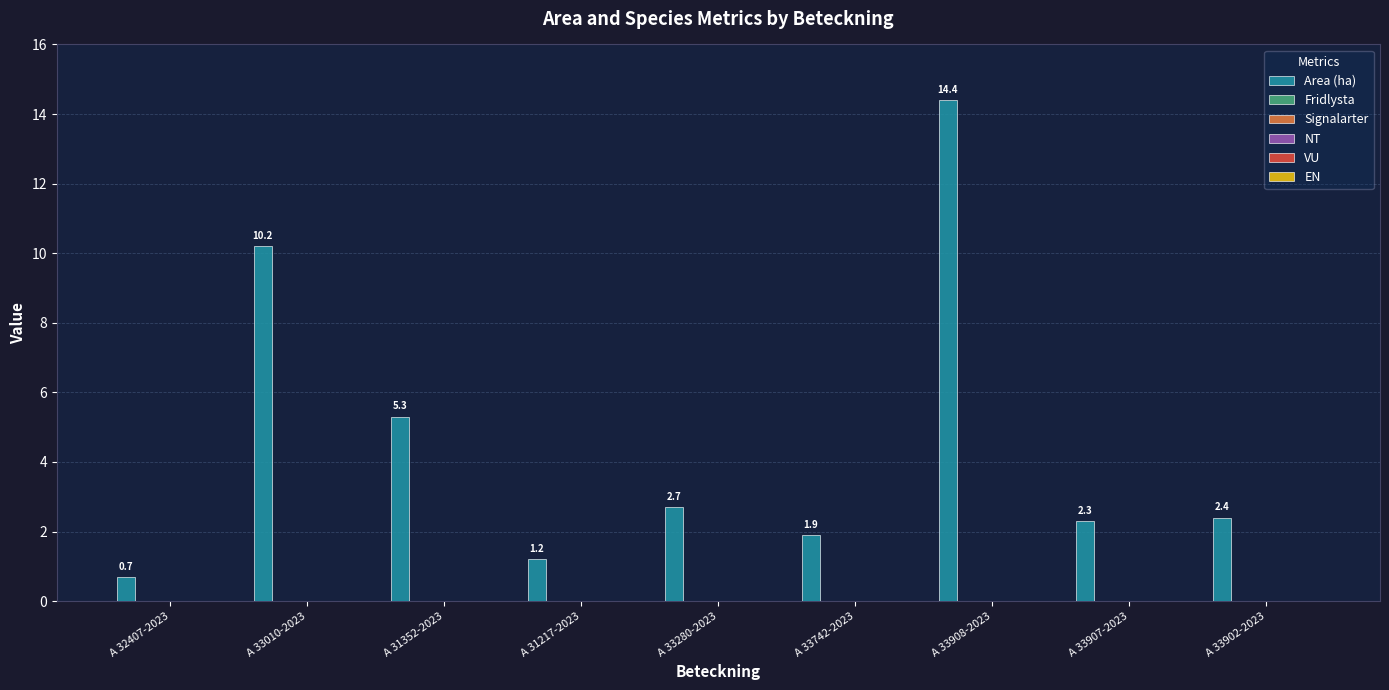

What is the smallest value displayed?

0.7